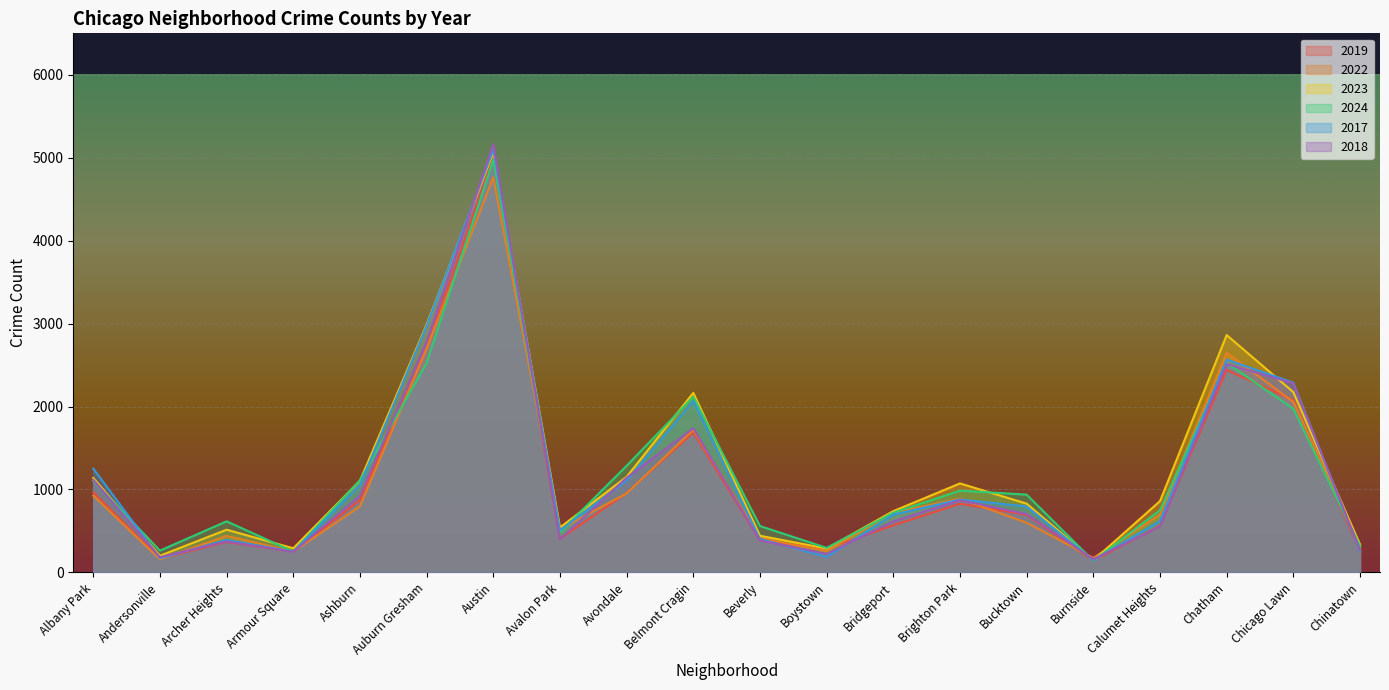

What is the sum of all 2017 values?

23701